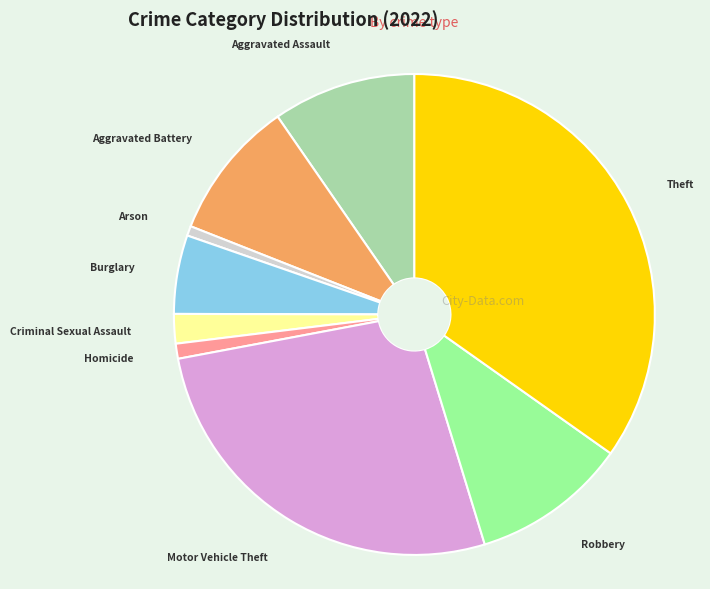

How many segments does this pie chart have?

9